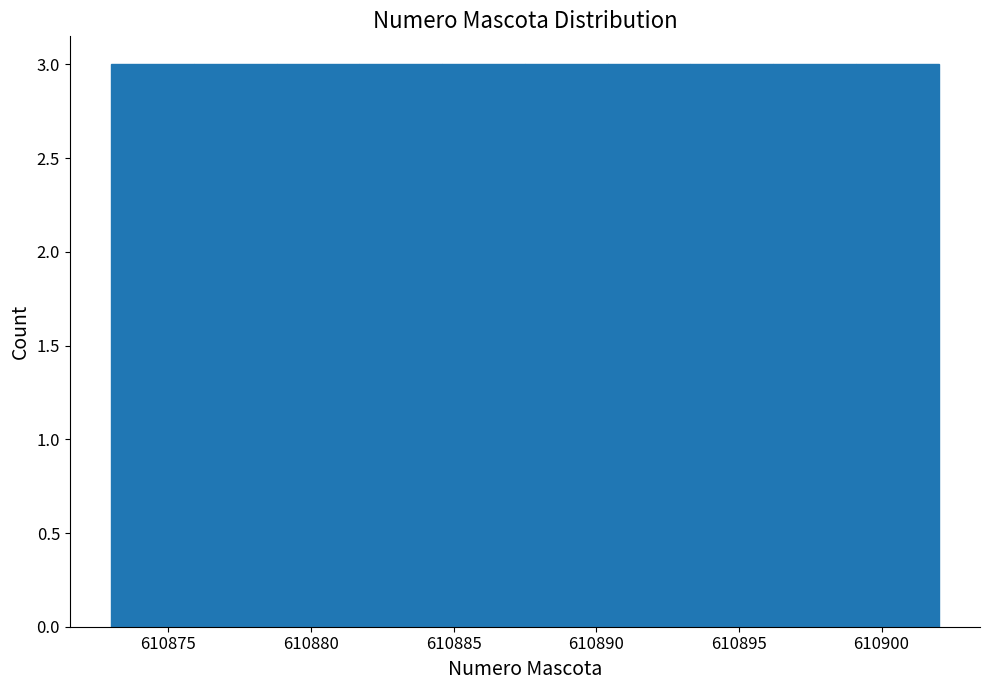

Reading left to right, transcribe this chart: for each bar, give the range it covers on the x-axis and its height. Neither the bar edges nor the heights are printed on the chart, so give them approximately, as read against the axes.

610873.0 to 610875.9: 3
610875.9 to 610878.8: 3
610878.8 to 610881.7: 3
610881.7 to 610884.6: 3
610884.6 to 610887.5: 3
610887.5 to 610890.4: 3
610890.4 to 610893.3: 3
610893.3 to 610896.2: 3
610896.2 to 610899.1: 3
610899.1 to 610902.0: 3